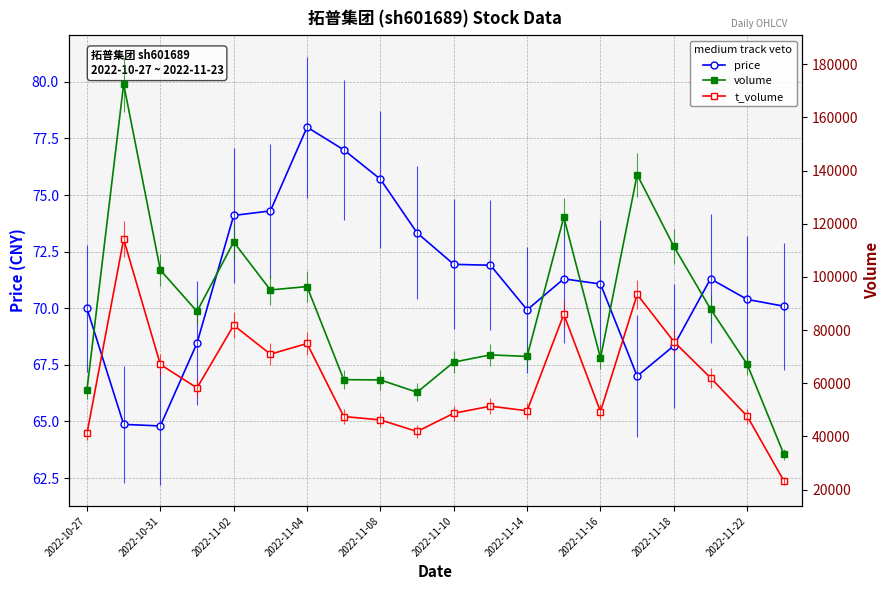

What is the value of the volume point at the 12th from the left?

70658.0